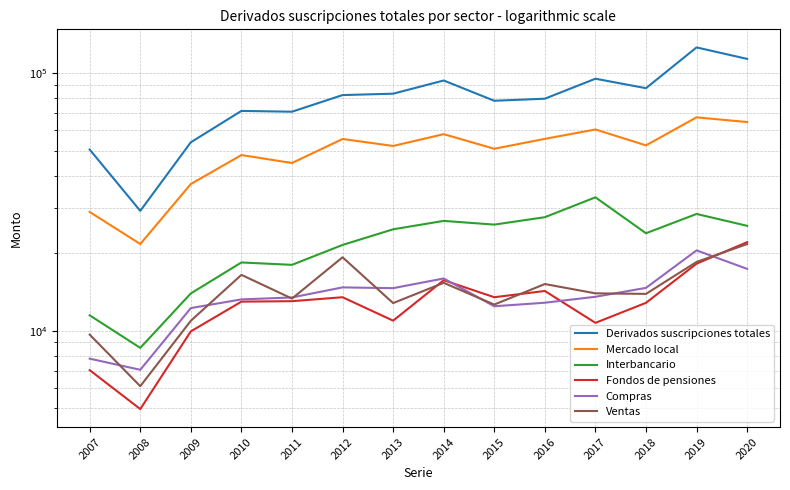

True or false: Derivados suscripciones totales and Fondos de pensiones cross at least once.

False